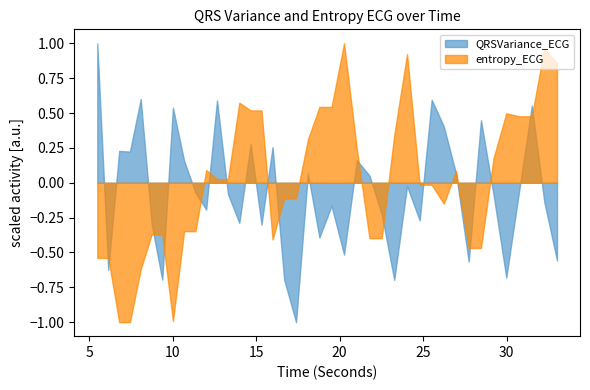

What is the smallest value displayed?

-1.0